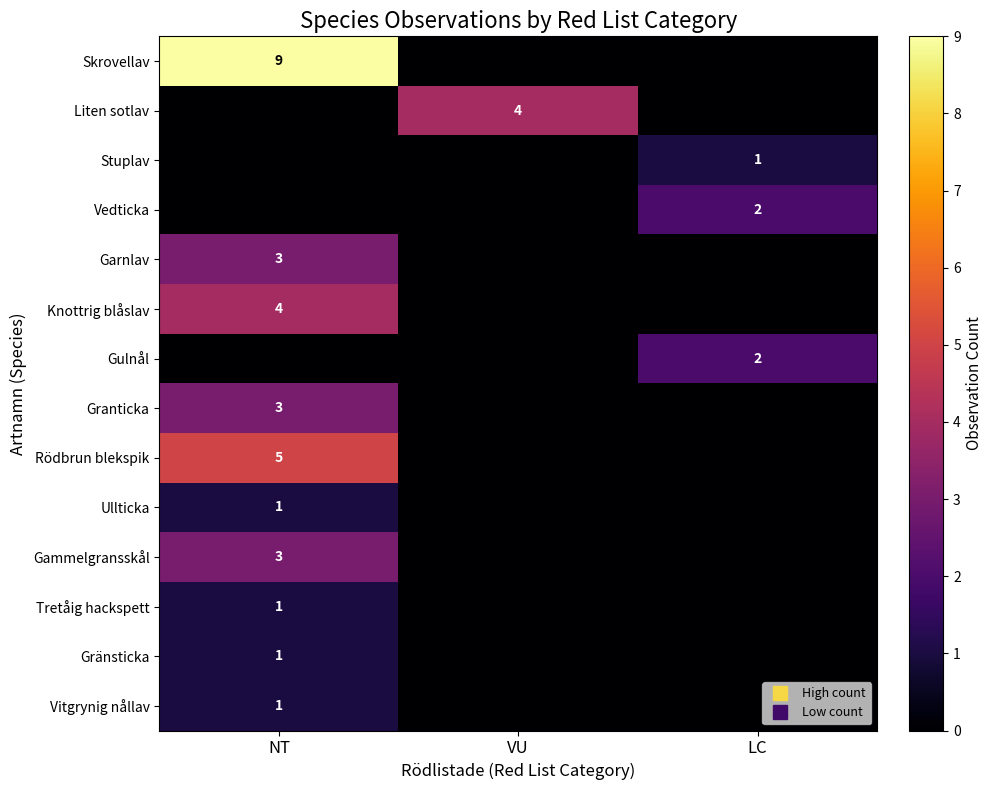

At VU, list the series in order from smallest to largest.

Skrovellav, Stuplav, Vedticka, Garnlav, Knottrig blåslav, Gulnål, Granticka, Rödbrun blekspik, Ullticka, Gammelgransskål, Tretåig hackspett, Gränsticka, Vitgrynig nållav, Liten sotlav